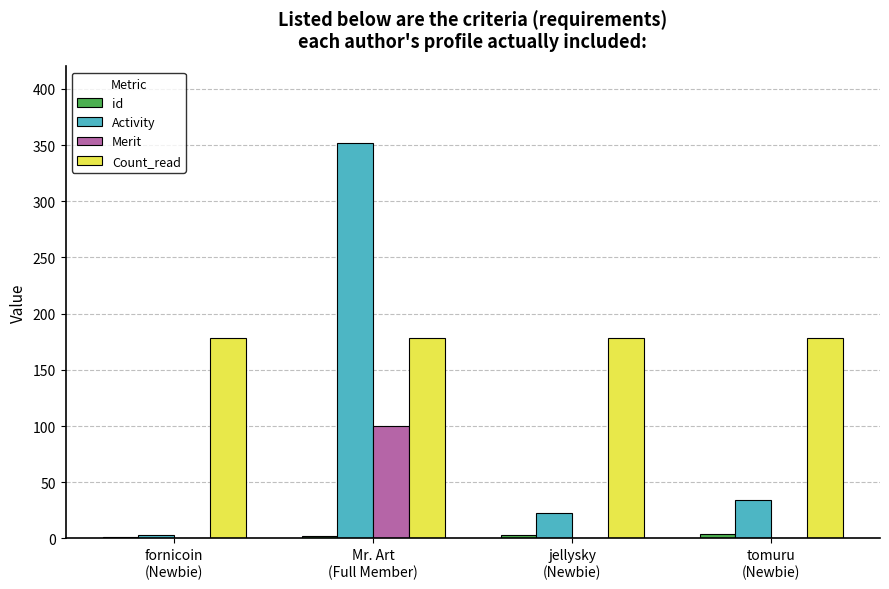

Between fornicoin
(Newbie) and tomuru
(Newbie), which series saw the biggest shift?

Activity